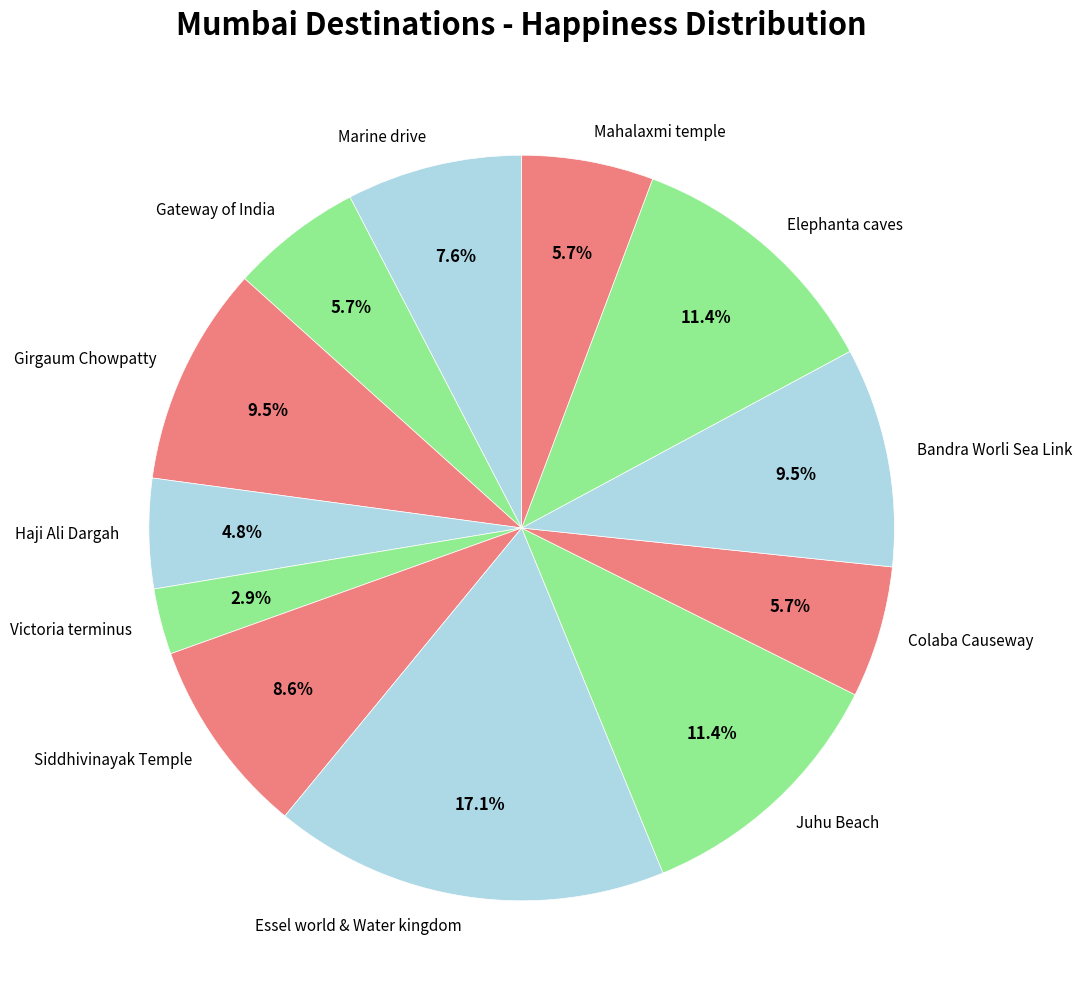

What is the ratio of the value at Colaba Causeway to the value at Girgaum Chowpatty?

0.6